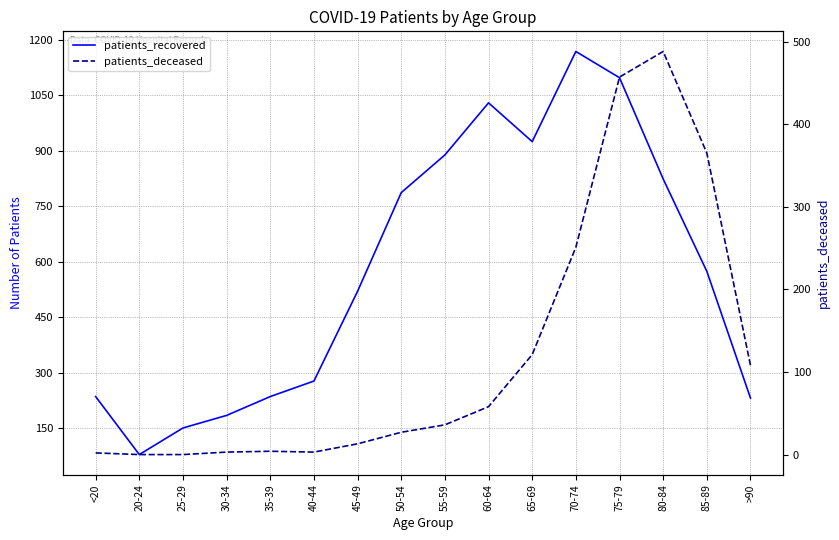

List the series in order of their overall mean, lowest first.

patients_deceased, patients_recovered